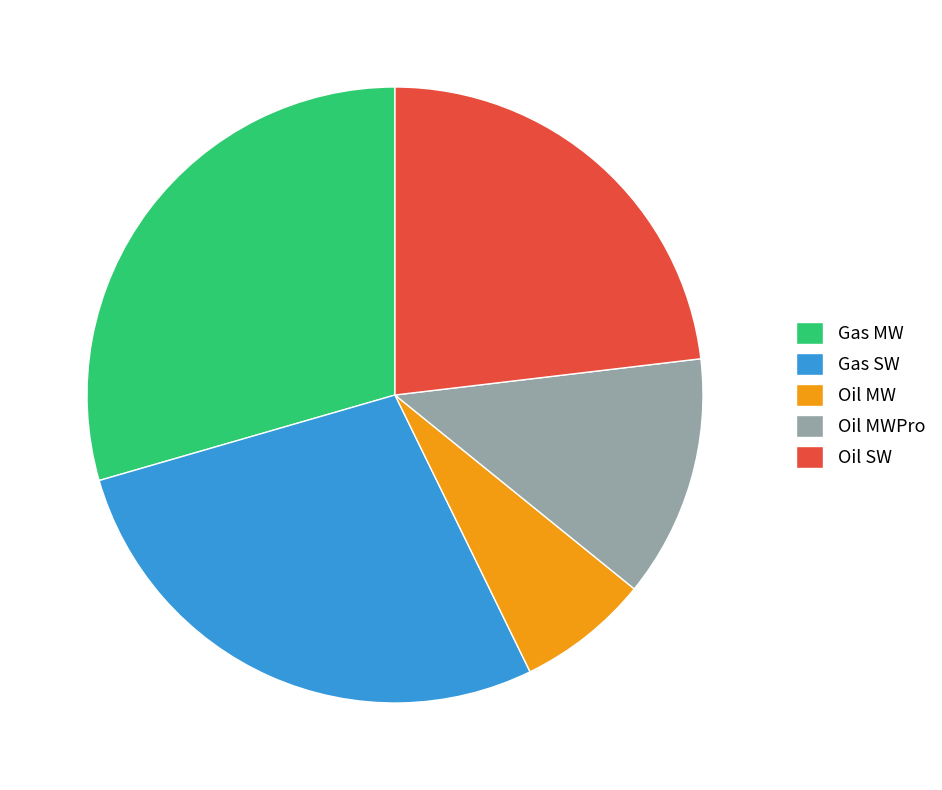

What is the ratio of the value at Gas MW to the value at Oil MWPro?

2.3